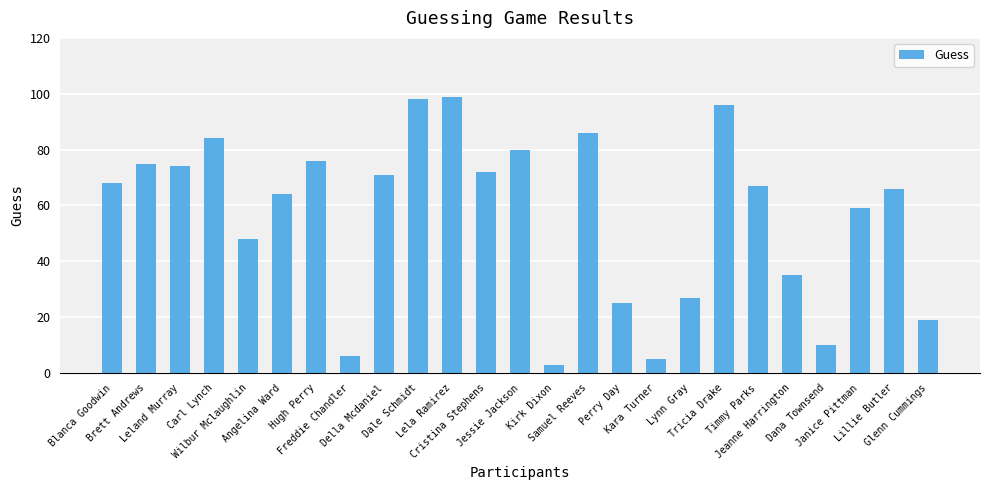

Where is the data nearest to the value 51?

Wilbur Mclaughlin